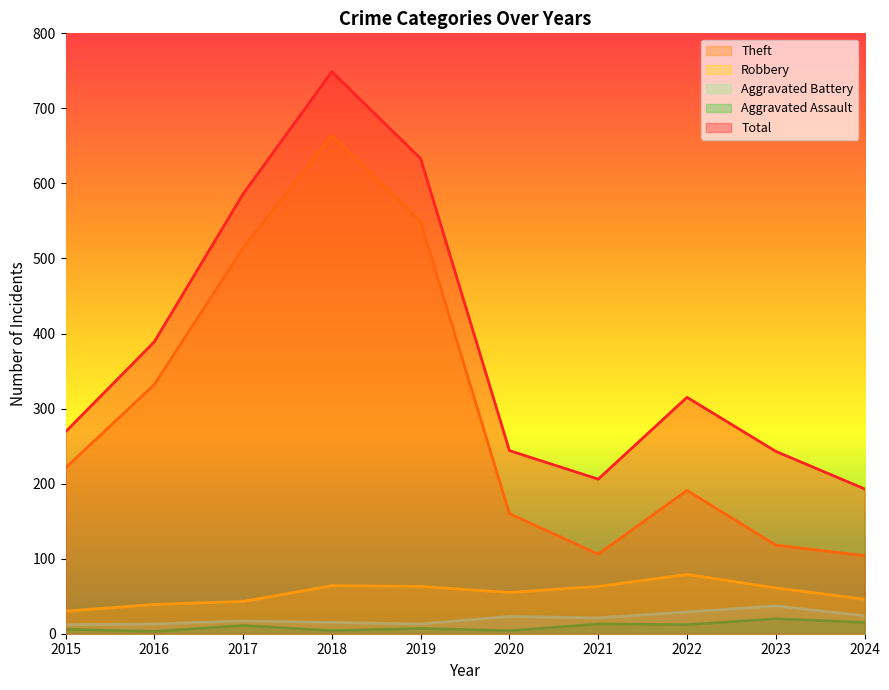

At which category does Total reach its first local valley?

2021